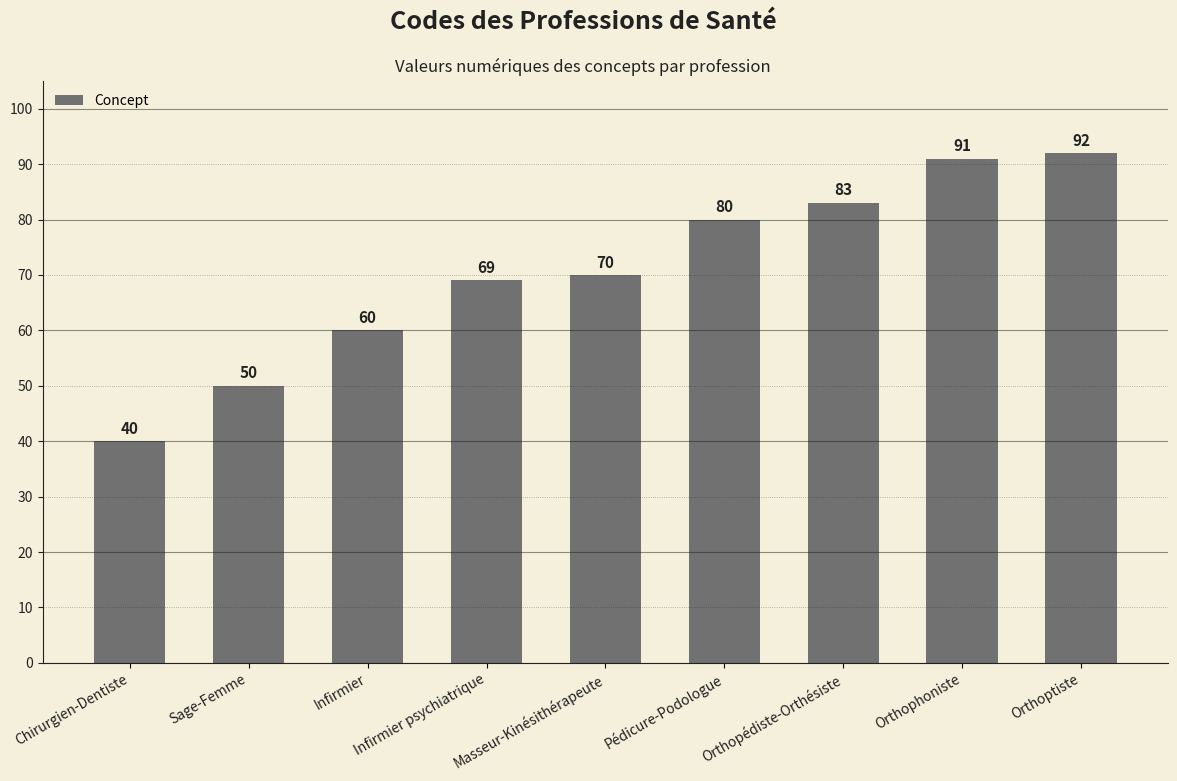

What is the value of the 9th bar from the left?

92